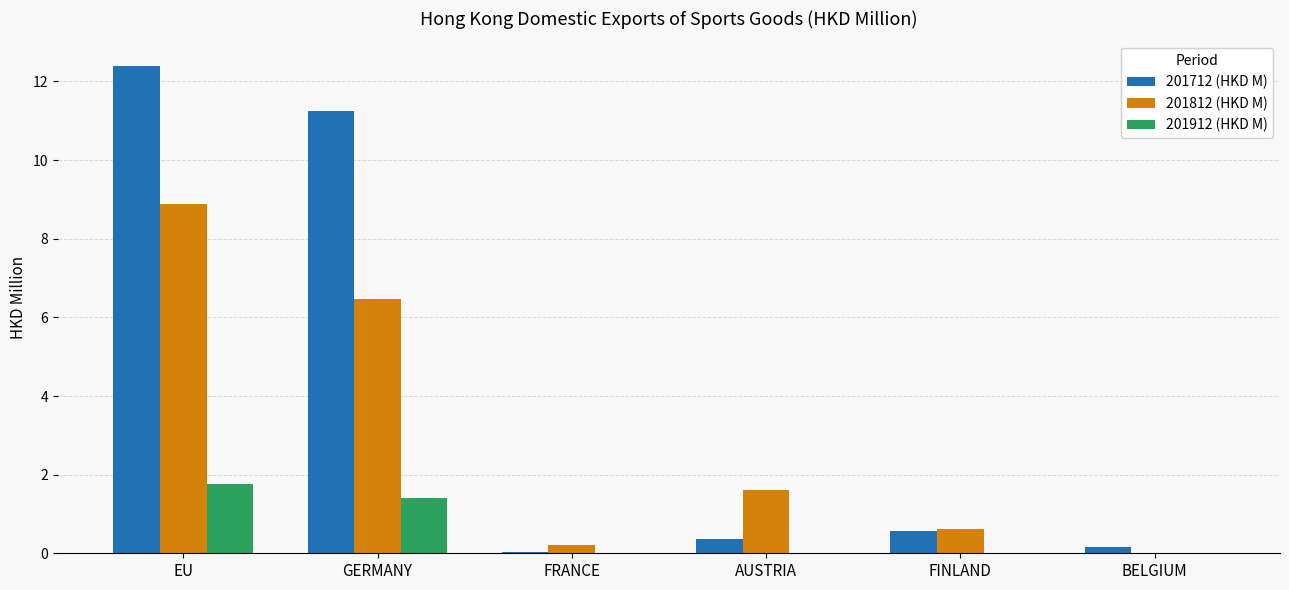

True or false: 201812 (HKD M) has a value of 1.6 at AUSTRIA.

True